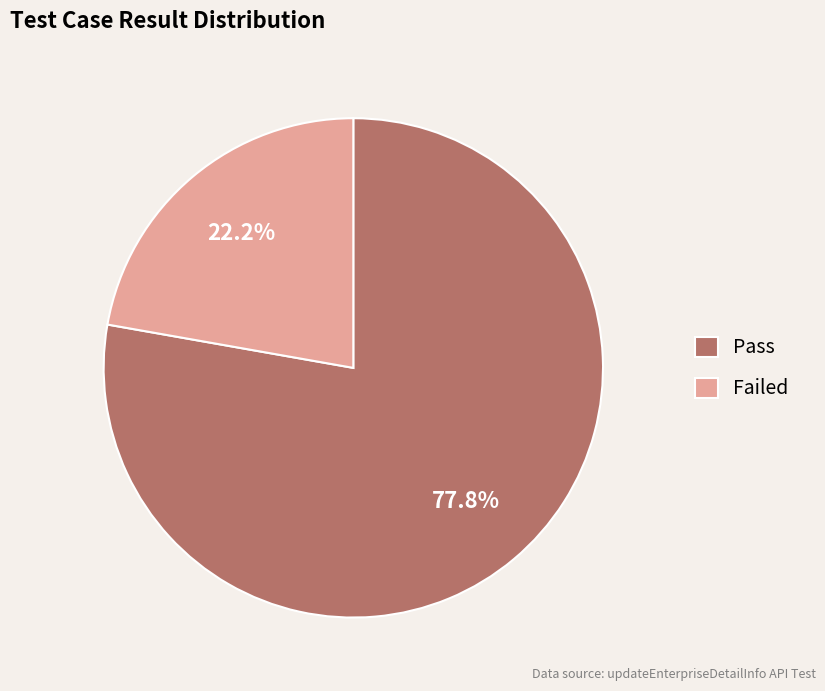

What is the ratio of the value at Failed to the value at Pass?

0.3